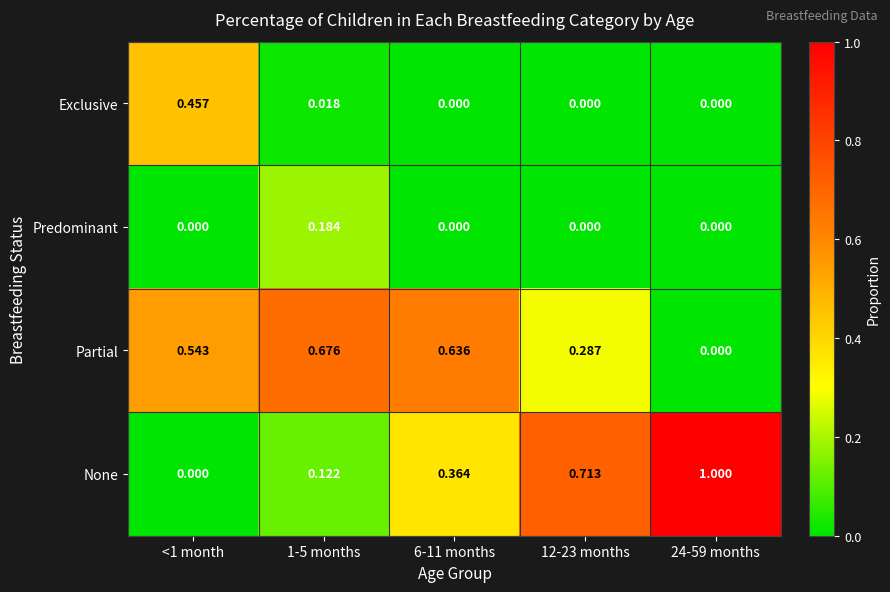

Rank the series by their maximum value, from lowest to highest.

Predominant, Exclusive, Partial, None